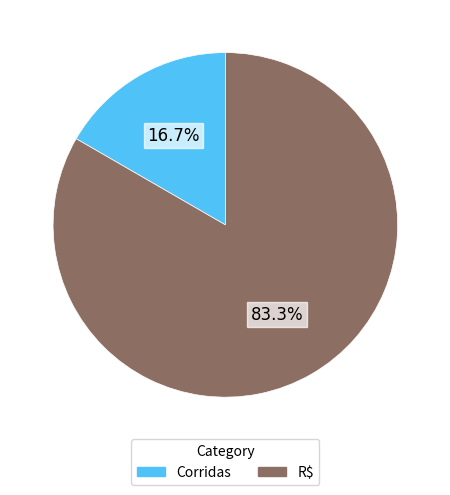

How much of the chart is everything except R$?

16.7%